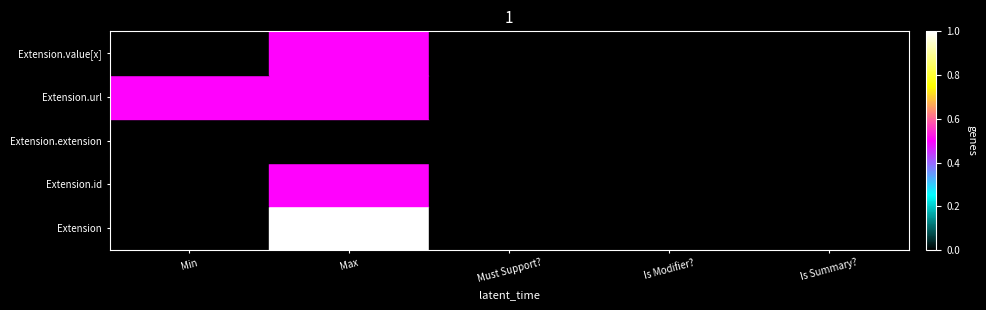

Reading left to right, what are all the values shown in this chart?

Extension.value[x]: Min=0.0	Max=1.0	Must Support?=0.0	Is Modifier?=0.0	Is Summary?=0.0
Extension.url: Min=0.0	Max=0.5	Must Support?=0.0	Is Modifier?=0.0	Is Summary?=0.0
Extension.extension: Min=0.0	Max=0.0	Must Support?=0.0	Is Modifier?=0.0	Is Summary?=0.0
Extension.id: Min=0.5	Max=0.5	Must Support?=0.0	Is Modifier?=0.0	Is Summary?=0.0
Extension: Min=0.0	Max=0.5	Must Support?=0.0	Is Modifier?=0.0	Is Summary?=0.0